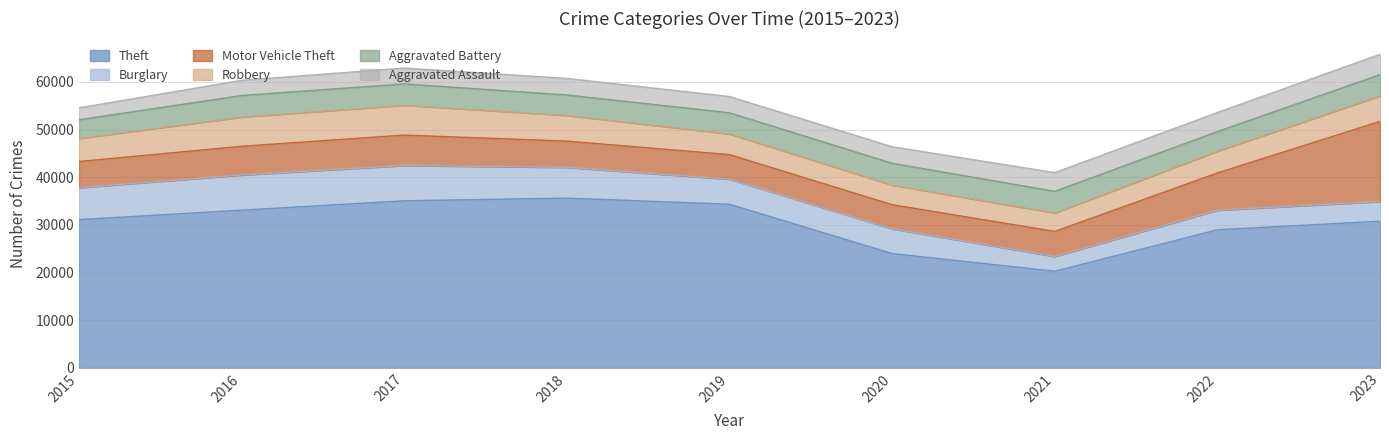

How many values in the Robbery series exceed 4833?

4